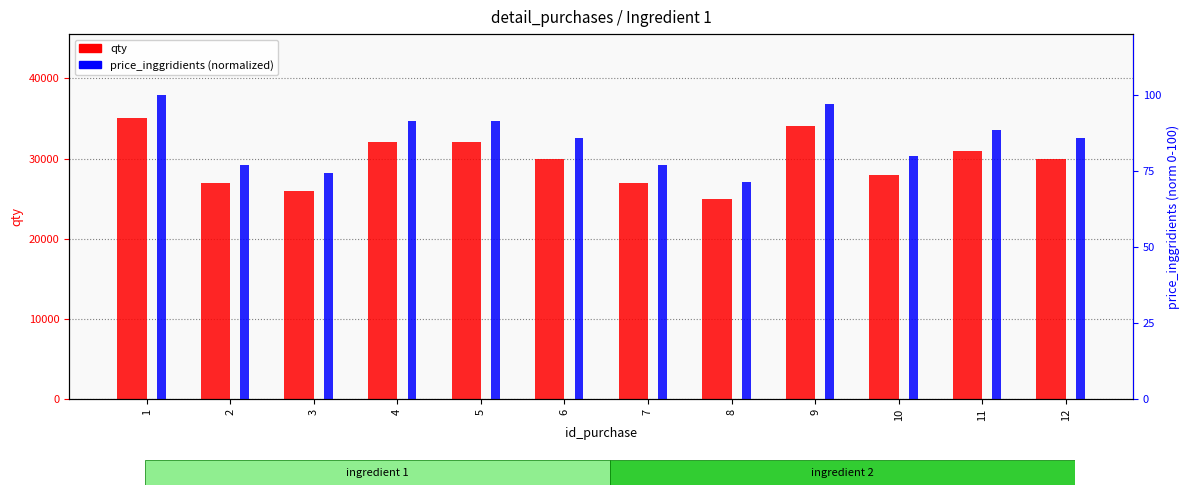

What are all the series names shown in the legend?

qty, price_inggridients (normalized)